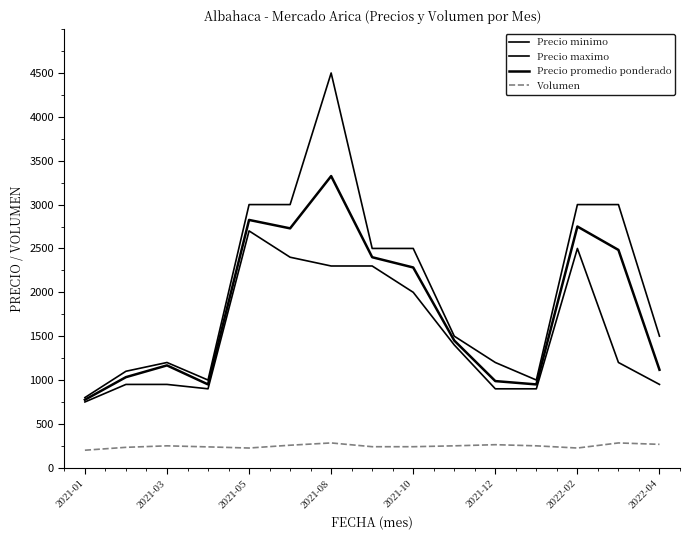

How many lines are shown in the chart?

4